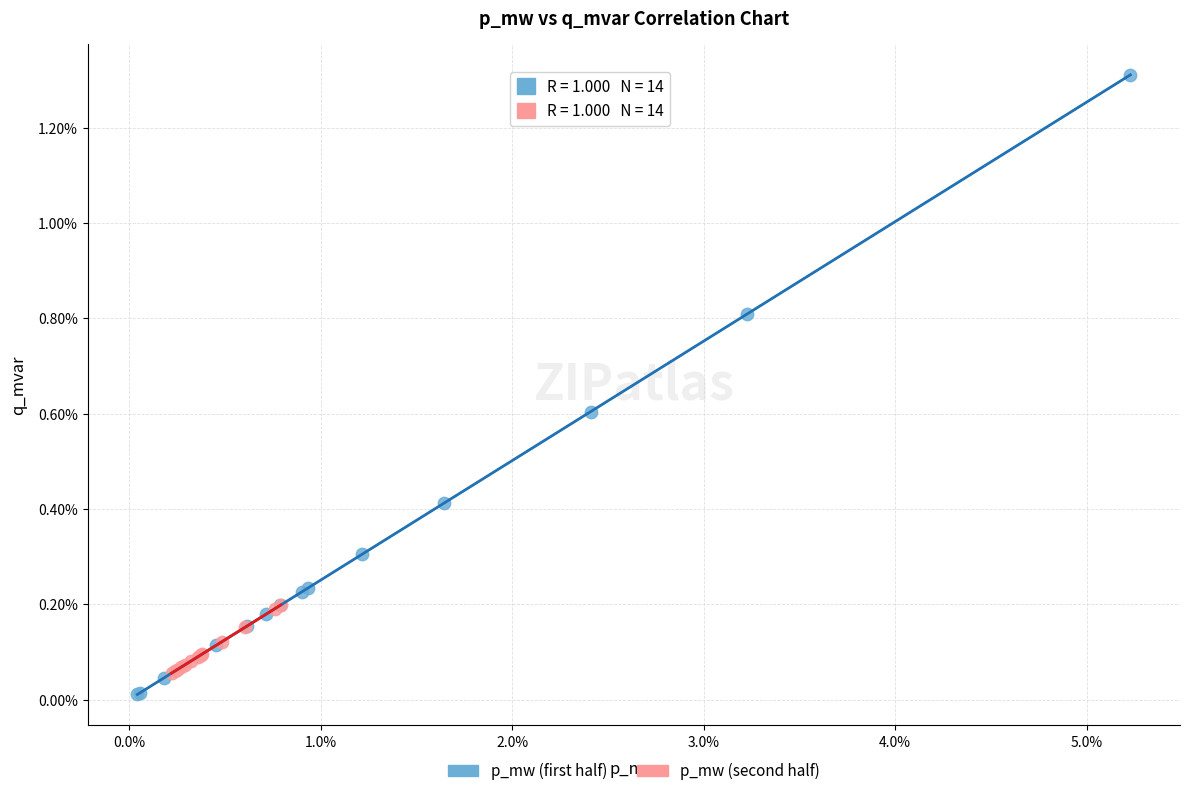

Which series has the widest spread of Y values?

p_mw (first half)